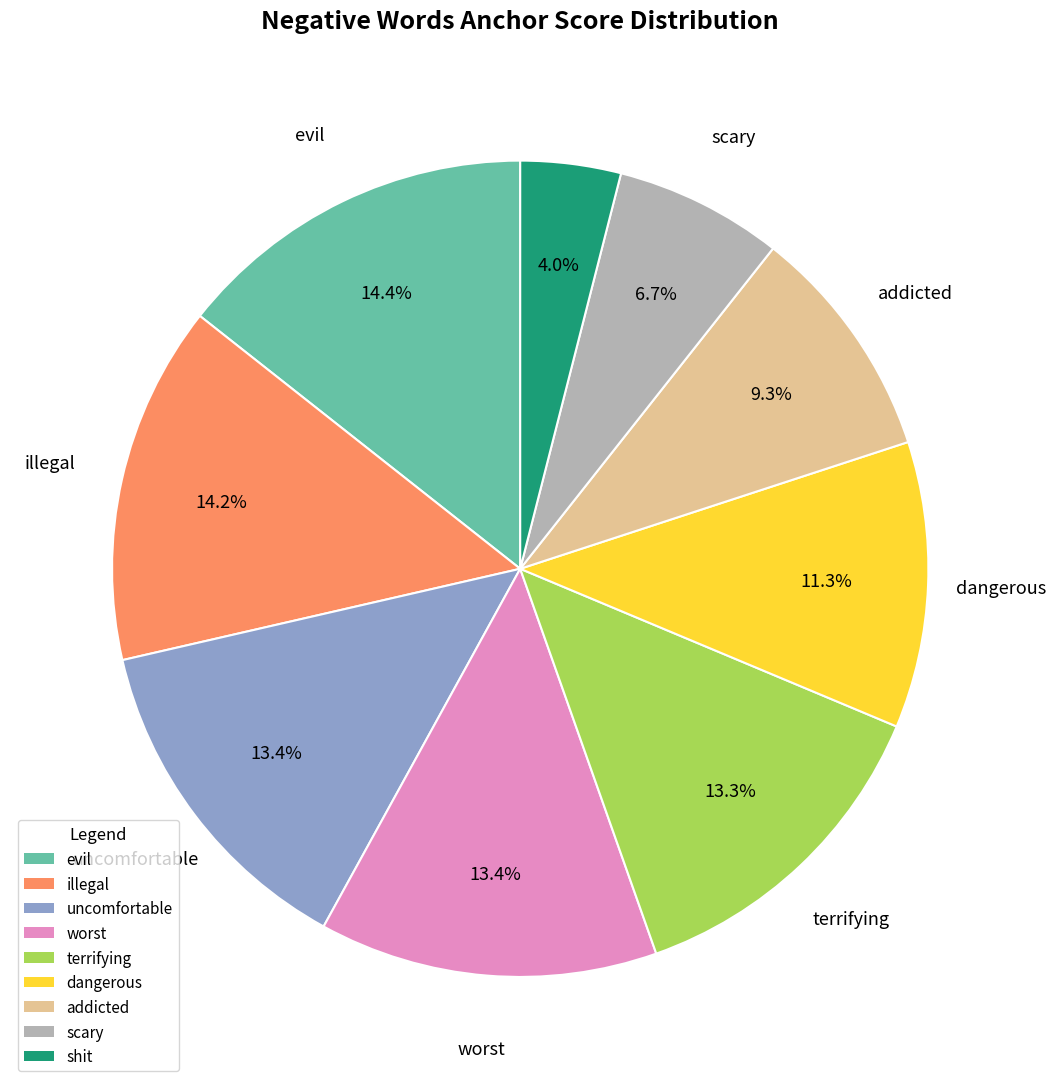

How many segments does this pie chart have?

9